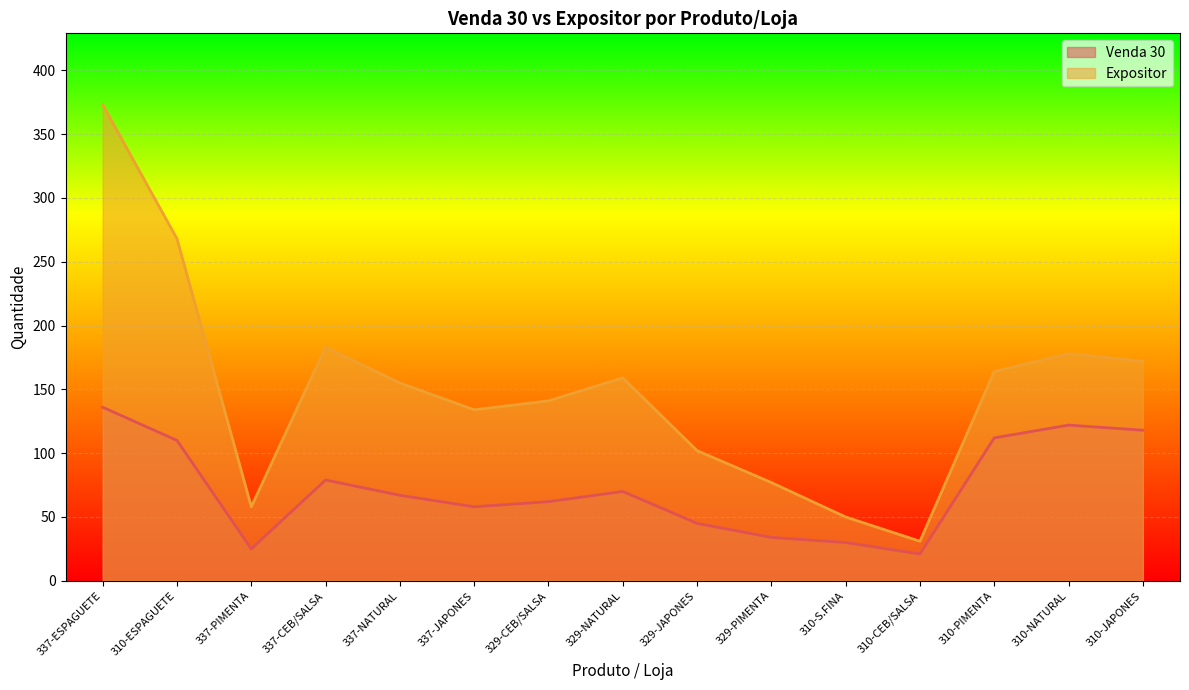

List the labels in order of Expositor value, largest first.

337-ESPAGUETE, 310-ESPAGUETE, 337-CEB/SALSA, 310-NATURAL, 310-JAPONES, 310-PIMENTA, 329-NATURAL, 337-NATURAL, 329-CEB/SALSA, 337-JAPONES, 329-JAPONES, 329-PIMENTA, 337-PIMENTA, 310-S.FINA, 310-CEB/SALSA